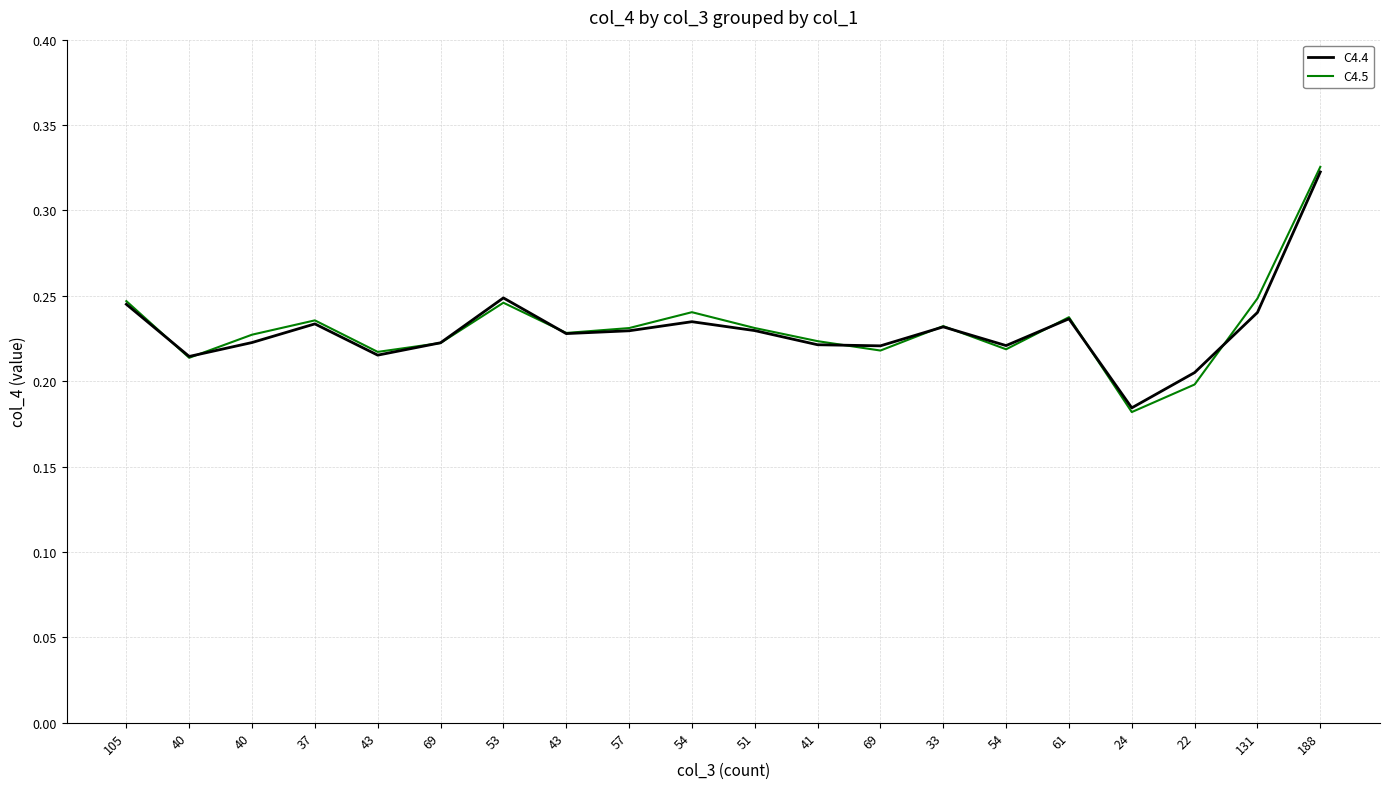

Is this an area chart (filled region under the line)?

No